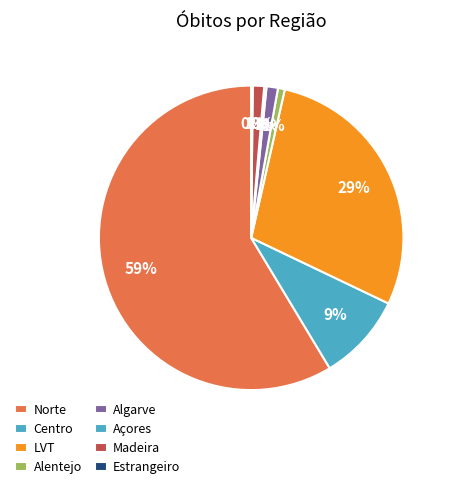

To the nearest percent, what percentage of the pie is Alentejo?

1%